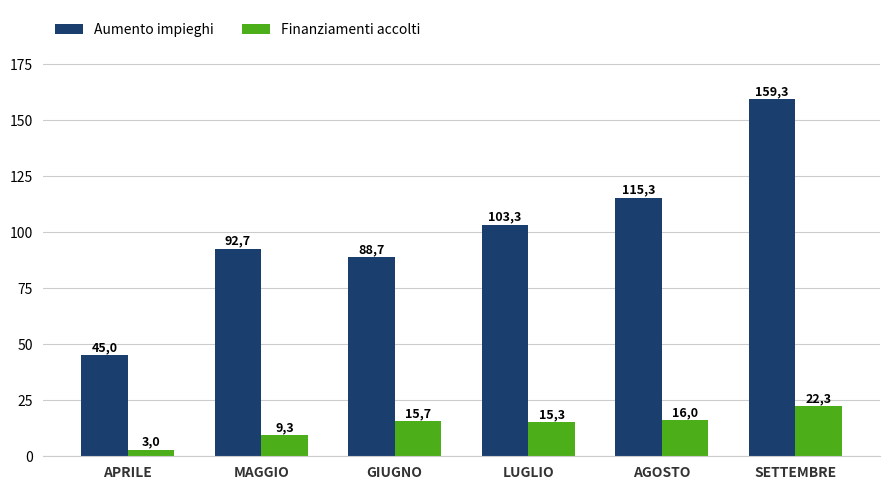

The value of Aumento impieghi at GIUGNO is 88.7. True or false?

True